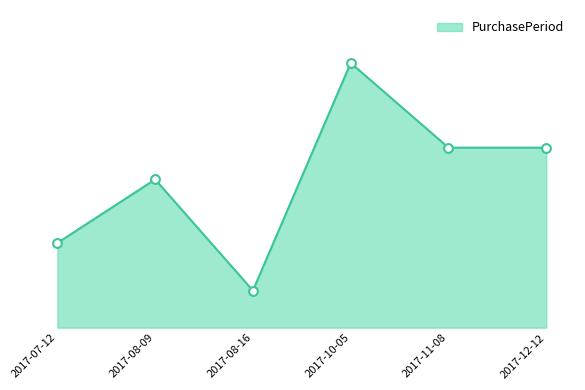

What is the ratio of the value at 2017-08-09 to the value at 2017-08-16?

4.0